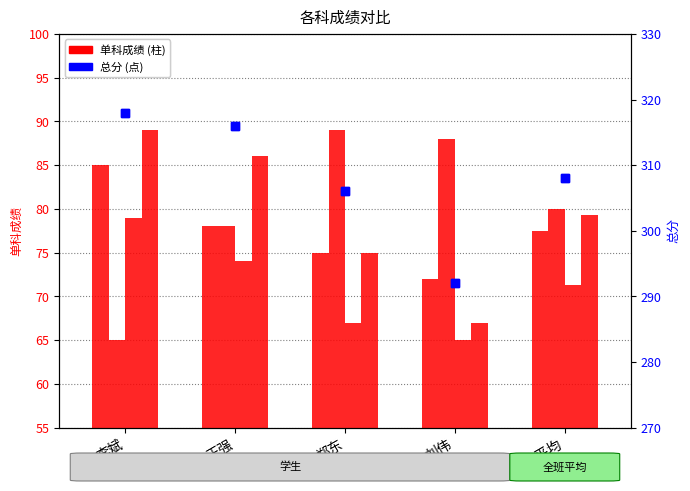

Rank the categories by value from highest to lowest.

李斌, 王强, 全班平均, 郑东, 刘伟